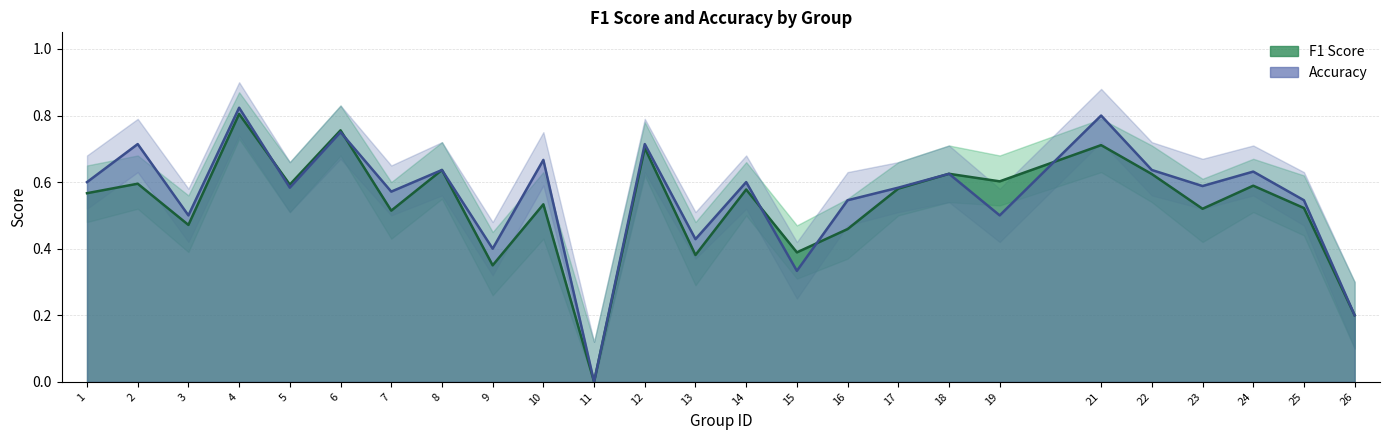

How many interior local valleys does the accuracy series have?

9